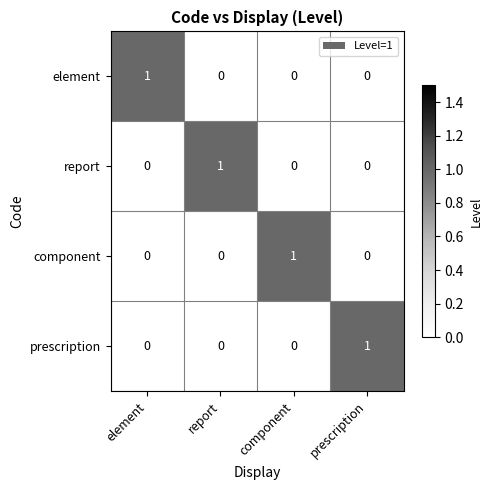

Count the report values in the range 0 to 1.

4